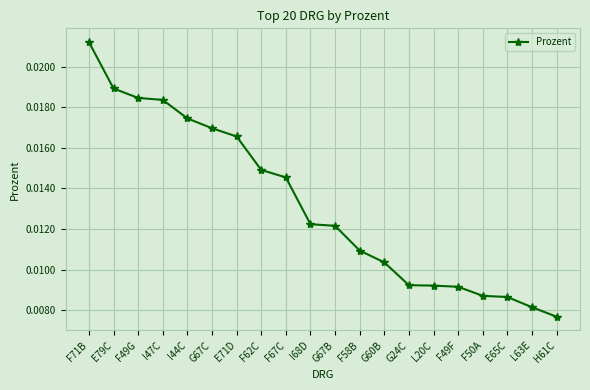

Does the chart display data point markers on the line(s)?

Yes